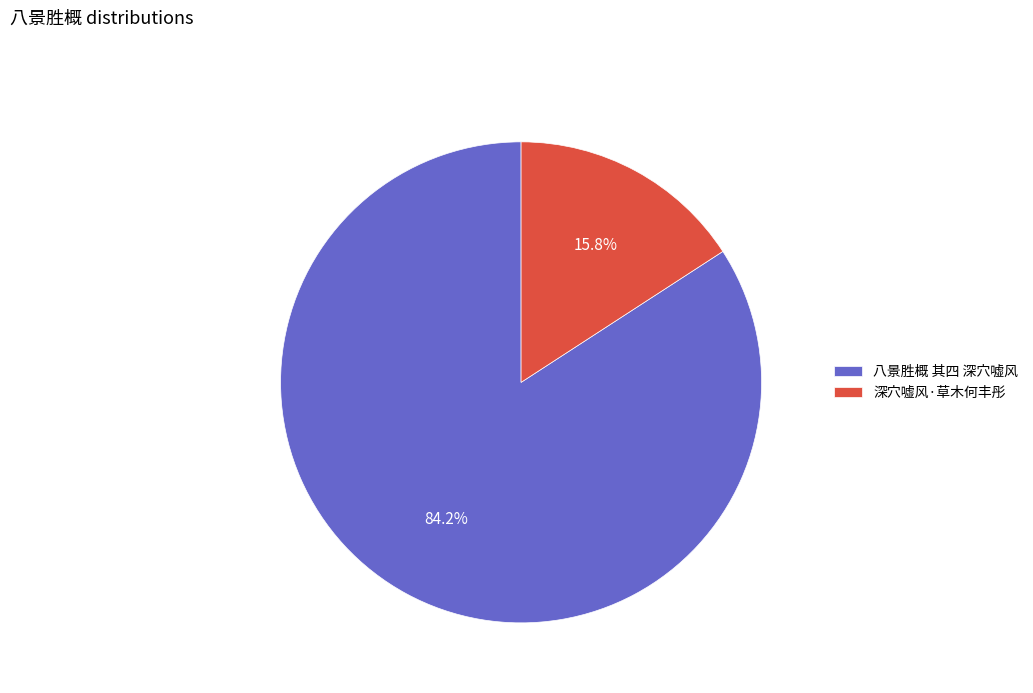

Rank the categories by value from lowest to highest.

深穴嘘风·草木何丰彤, 八景胜概 其四 深穴嘘风